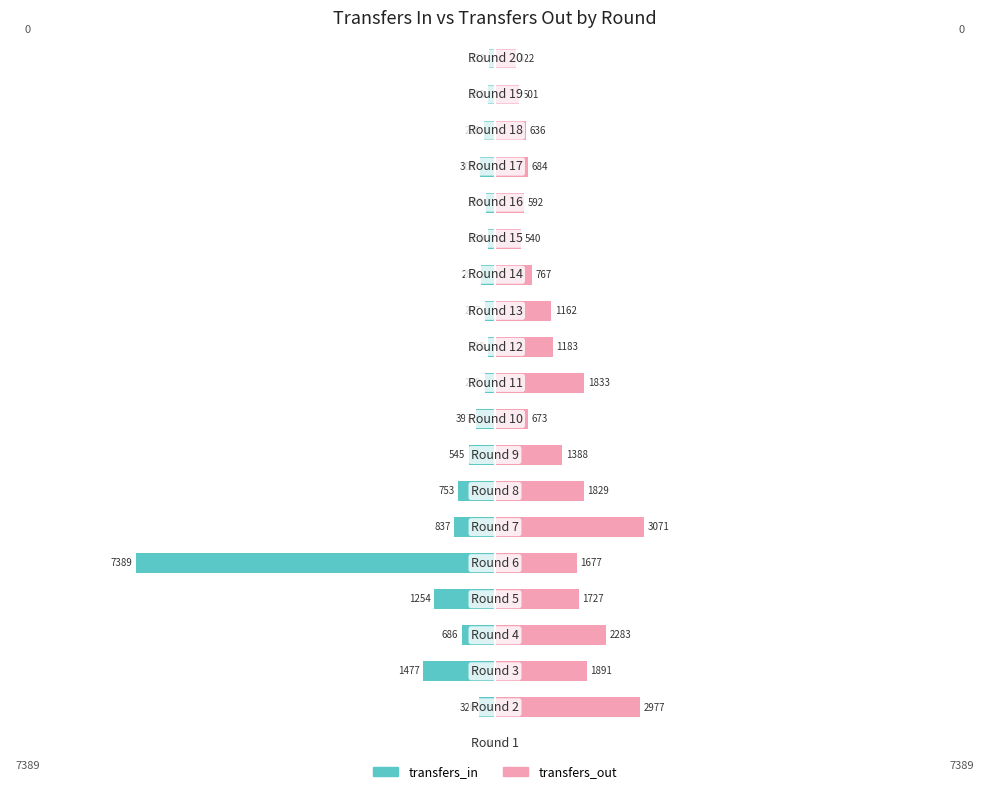

At 3, list the series in order from largest to smallest.

transfers_out, transfers_in